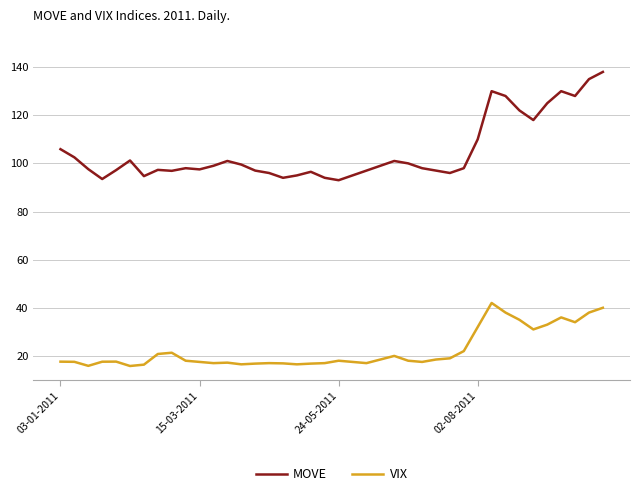

True or false: VIX and MOVE intersect in this chart.

False